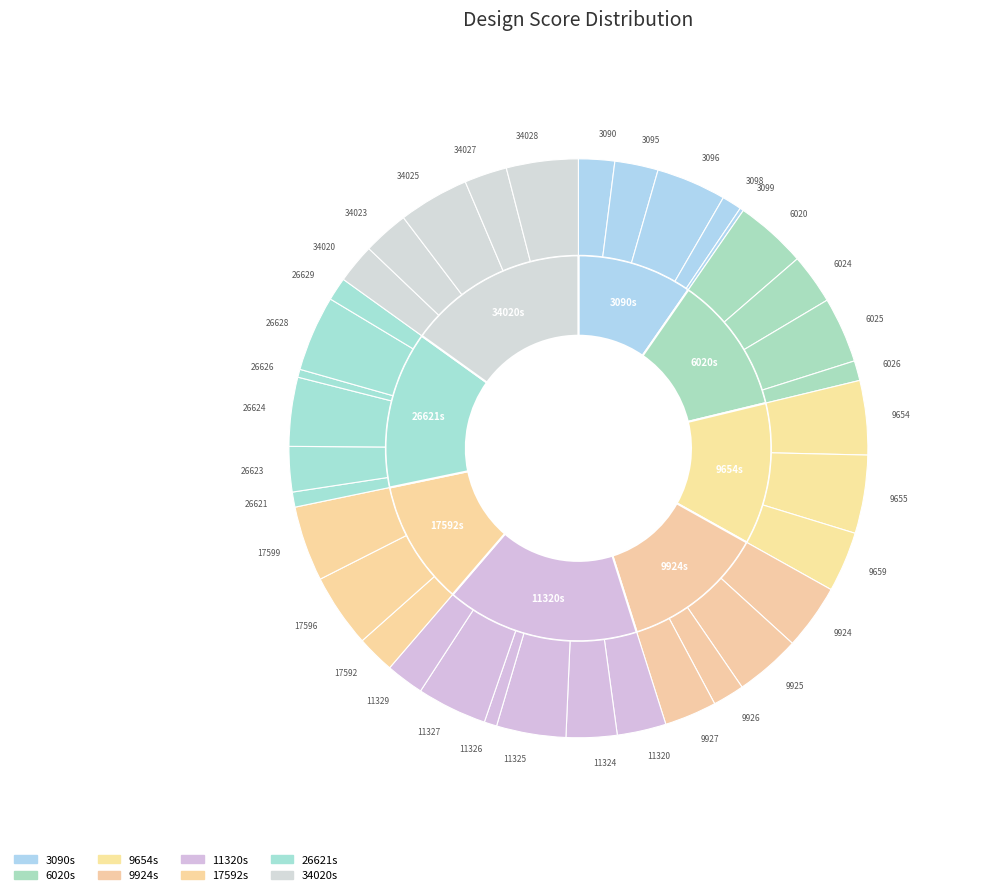

Which slice is the smallest?

3099